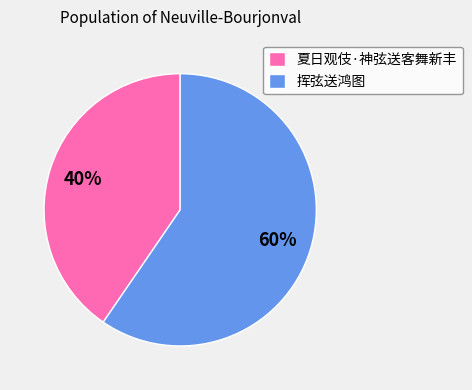

The 夏日观伎·神弦送客舞新丰 slice represents 28% of the pie. True or false?

False